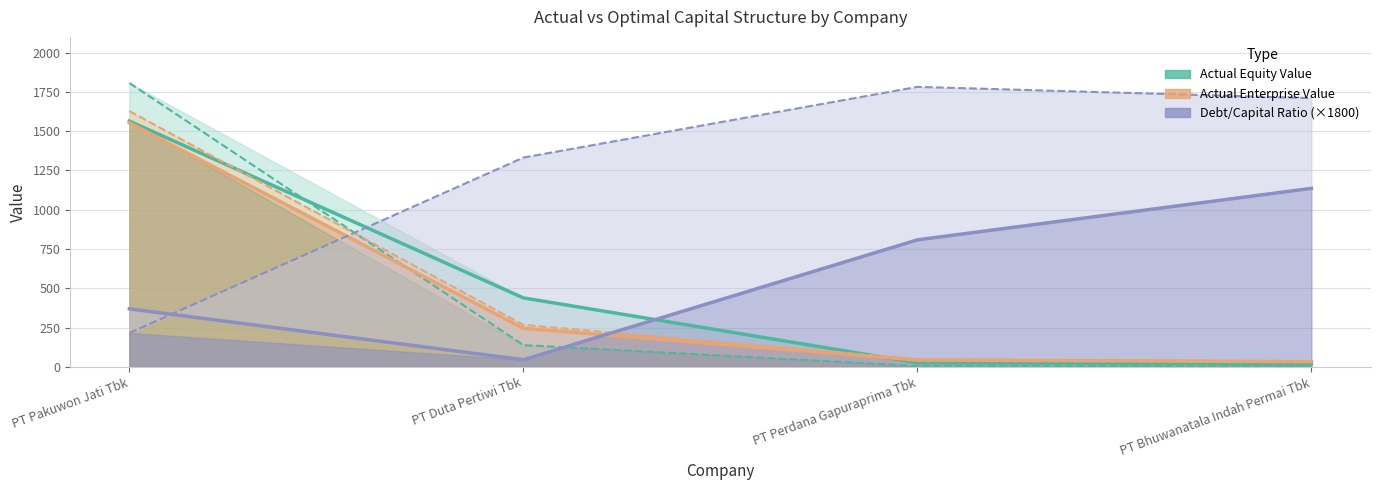

Where is actual_enterprise_value nearest to the value 793?

PT Duta Pertiwi Tbk